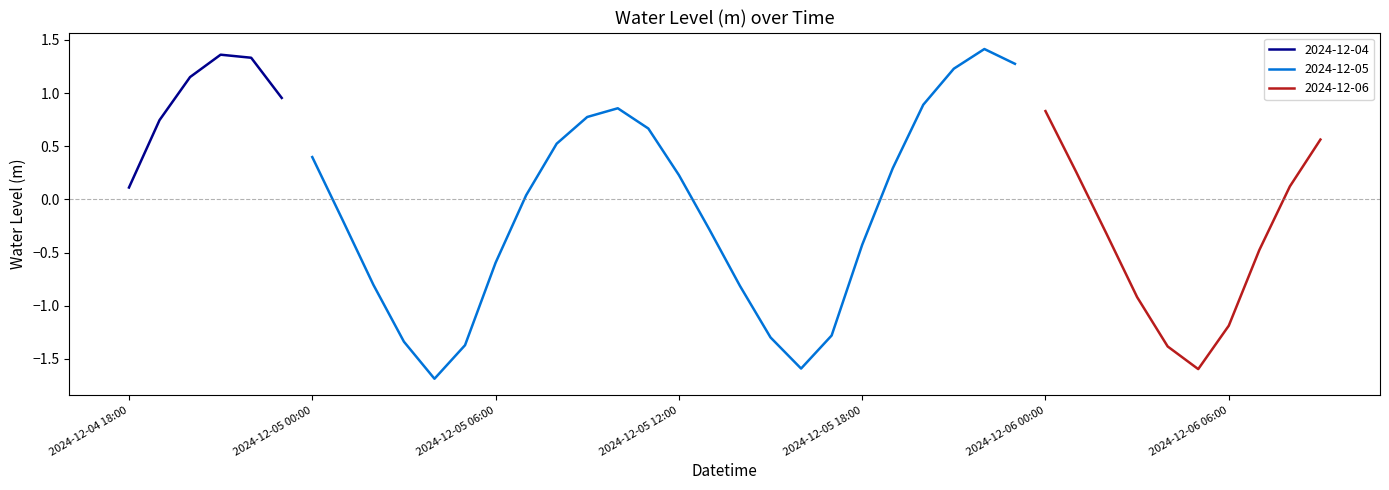

At which category does the data reach its first local peak?

2024-12-04 21:00